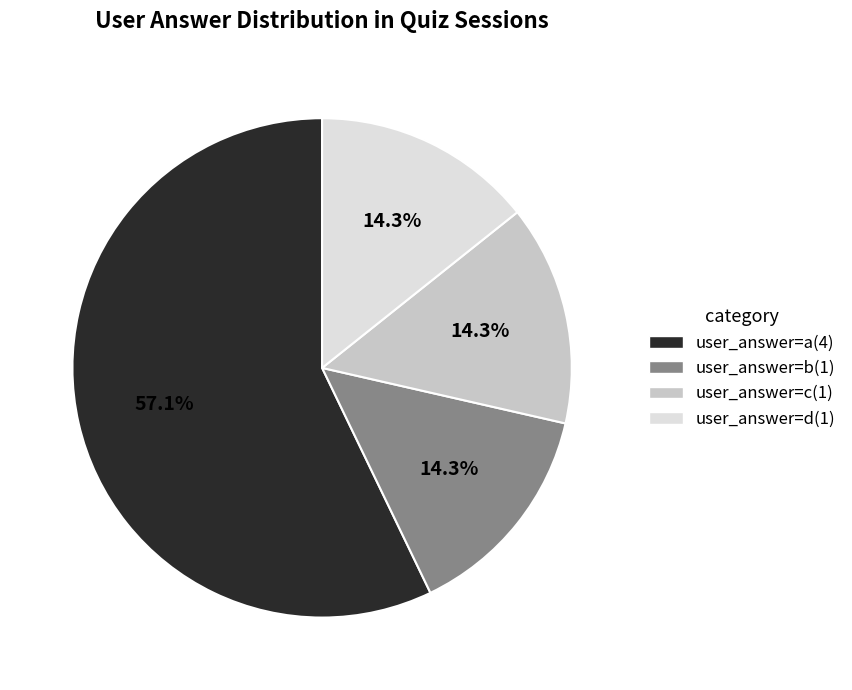

Is there any slice that represents more than half of the pie?

Yes